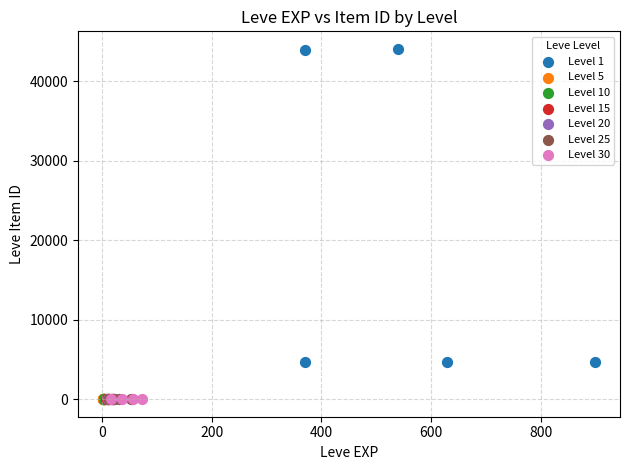

What are all the series names shown in the legend?

Level 1, Level 5, Level 10, Level 15, Level 20, Level 25, Level 30